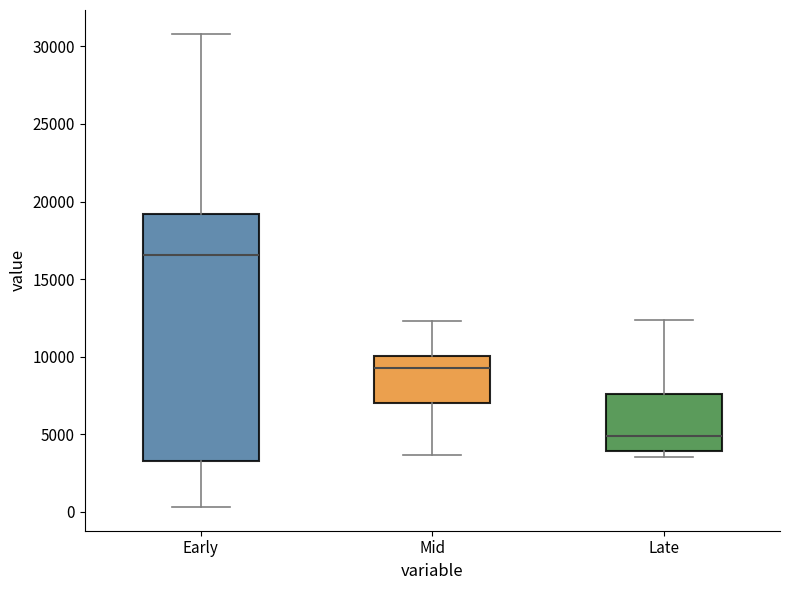

Where does the upper whisker of the box for Late end on the y-axis? The values are not printed on the chart, so give them approximately, as read against the axis.

12500